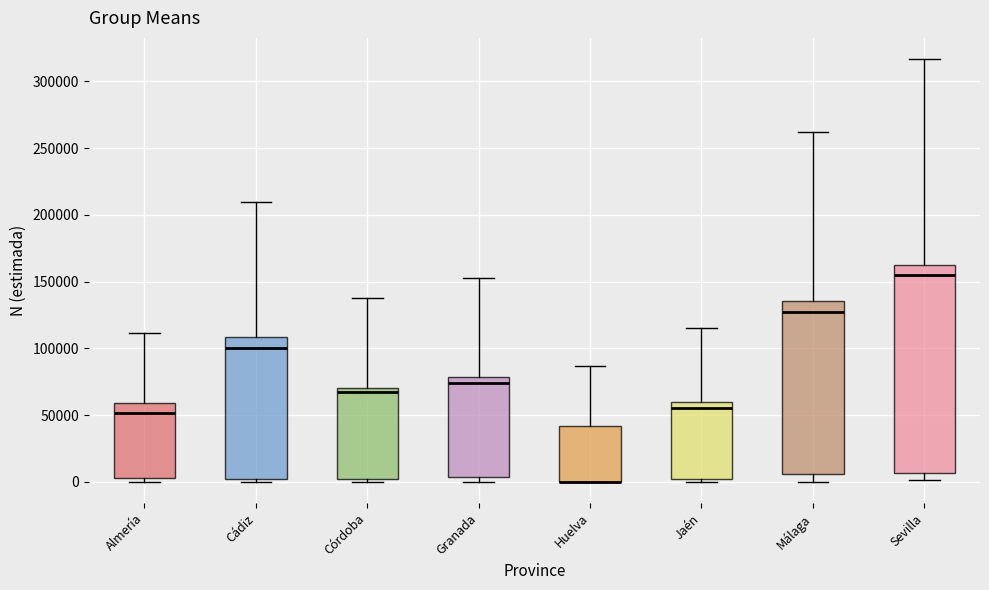

Which box is the tallest, from its lower edge to its upper edge?

Sevilla